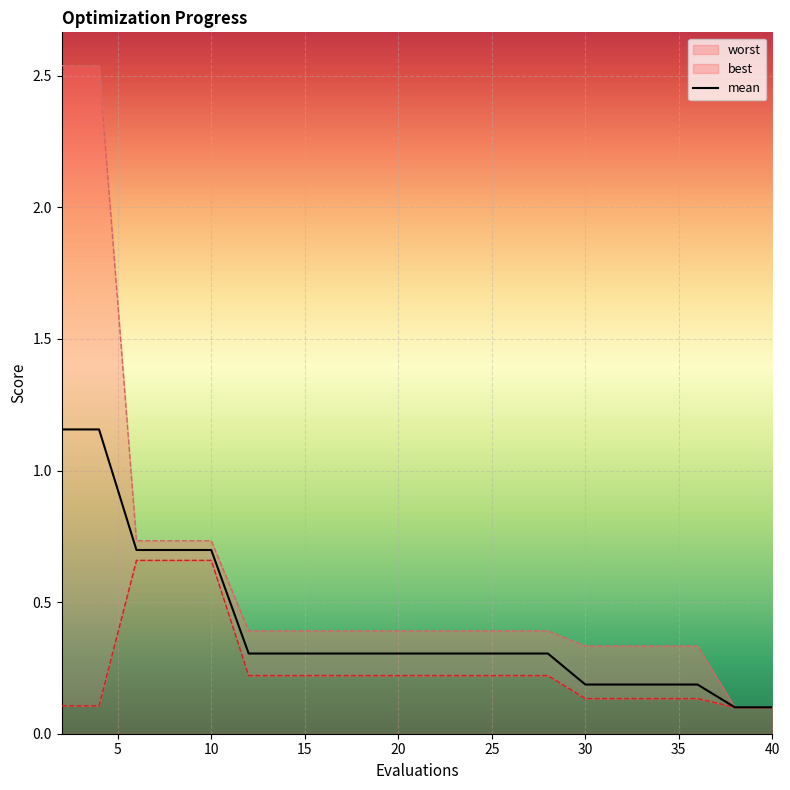

What is the minimum value shown in the chart?

0.1